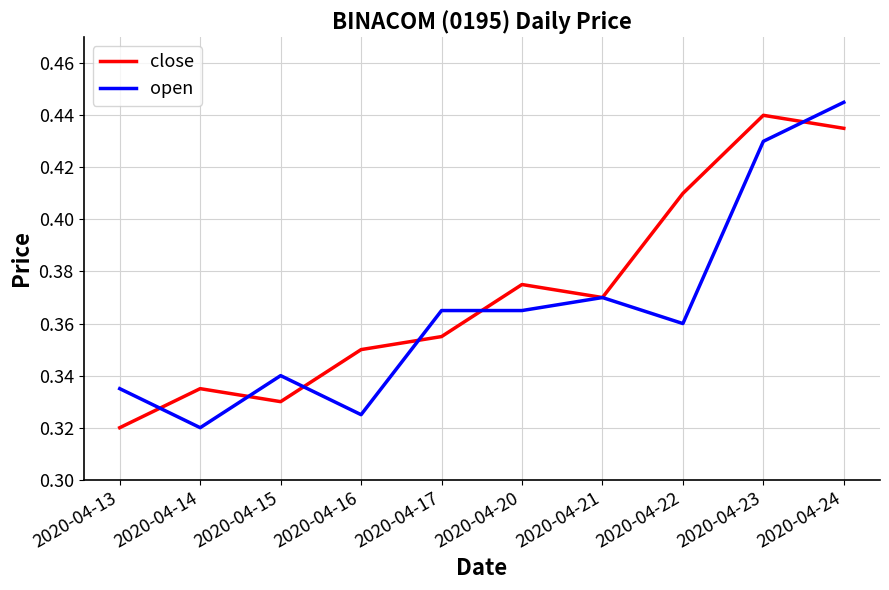

At which label is close closest to 0?

2020-04-13